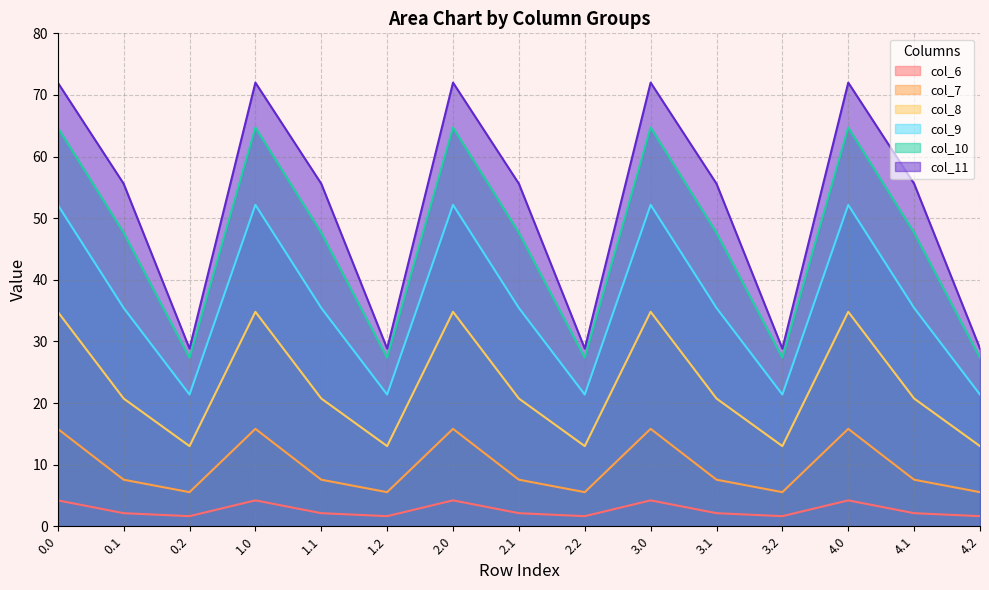

Is it true that col_9 equals 21.4 at 0.2?

True